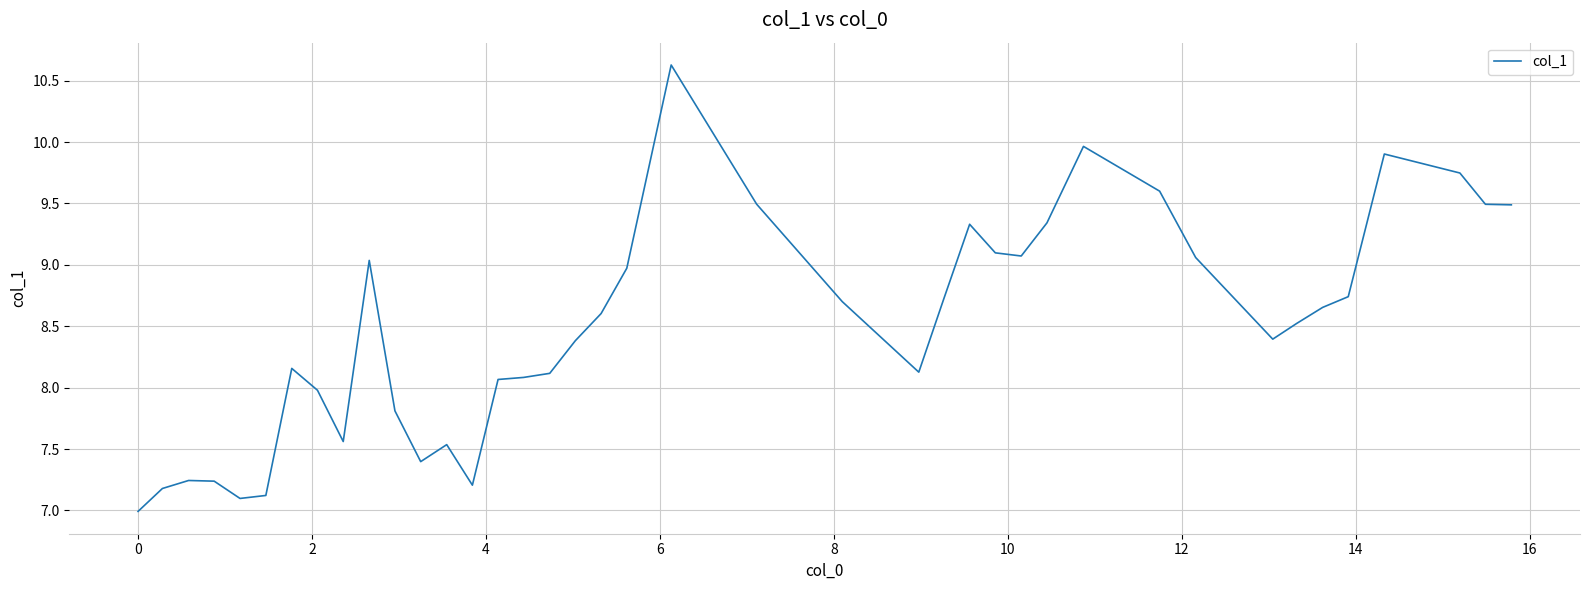

What is the smallest value displayed?

7.0